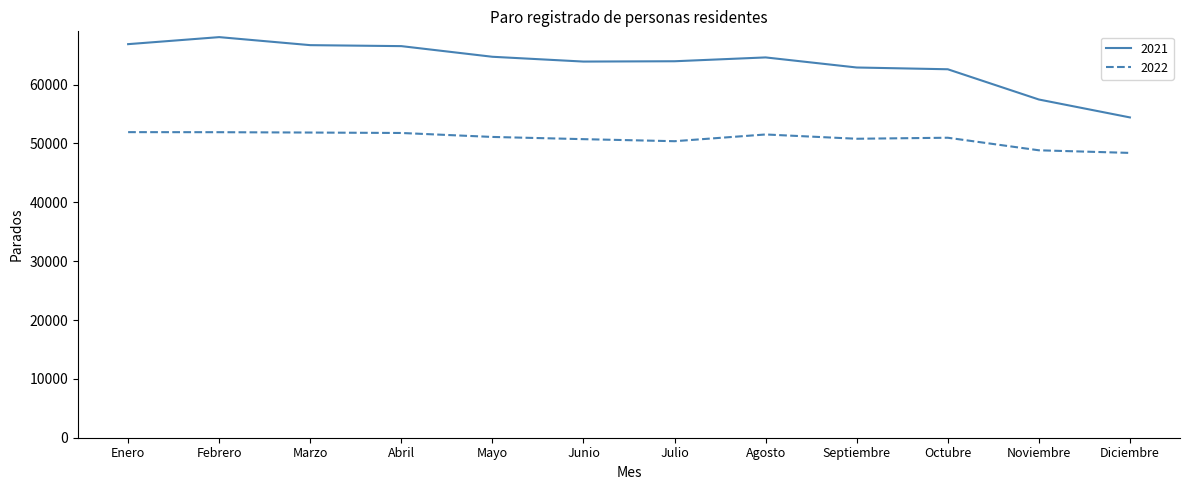

Is it true that 2022 equals 16424 at Febrero?

False